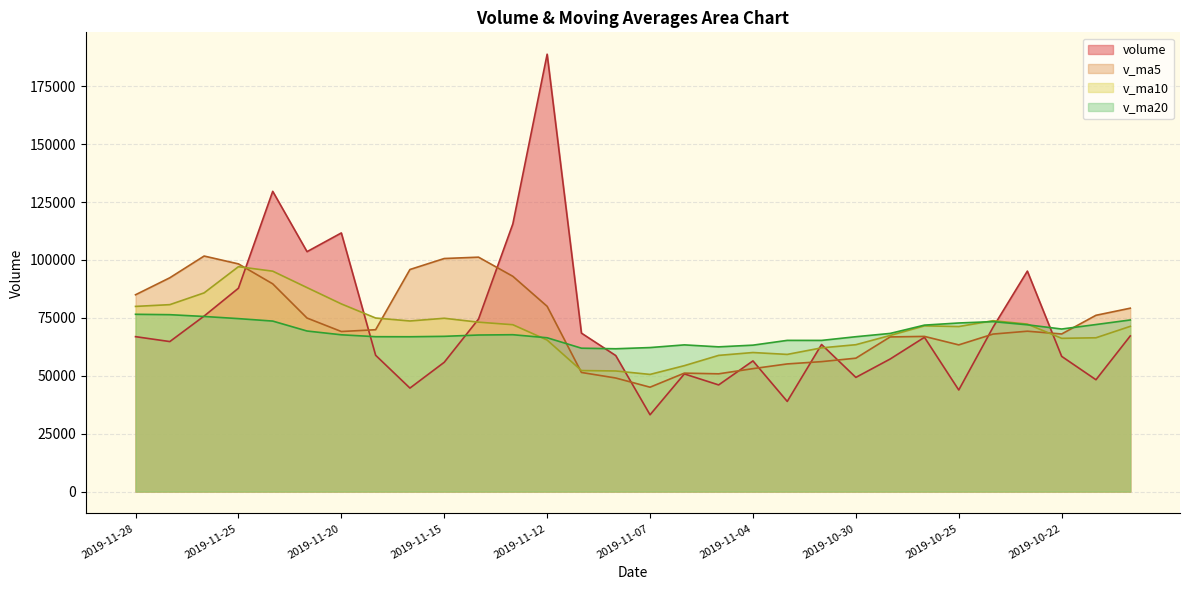

Reading left to right, transcribe all the data shown in this chart.

volume: 2019-11-28=66880.0	2019-11-27=64757.1	2019-11-26=75773.7	2019-11-25=87791.9	2019-11-22=129622.8	2019-11-21=103580.6	2019-11-20=111658.4	2019-11-19=58842.5	2019-11-18=44677.1	2019-11-15=55814.2	2019-11-14=74483.6	2019-11-13=115562.5	2019-11-12=188824.7	2019-11-11=68405.6	2019-11-08=58721.6	2019-11-07=33150.4	2019-11-06=50790.8	2019-11-05=46045.0	2019-11-04=56416.0	2019-11-01=38914.0	2019-10-31=63501.2	2019-10-30=49293.0	2019-10-29=57227.0	2019-10-28=66602.8	2019-10-25=43848.0	2019-10-24=70959.2	2019-10-23=95180.9	2019-10-22=58369.7	2019-10-21=48283.0	2019-10-18=67189.8
v_ma5: 2019-11-28=84965.1	2019-11-27=92305.2	2019-11-26=101685.5	2019-11-25=98299.2	2019-11-22=89676.3	2019-11-21=74914.6	2019-11-20=69095.2	2019-11-19=69876.0	2019-11-18=95872.4	2019-11-15=100618.1	2019-11-14=101199.6	2019-11-13=92933.0	2019-11-12=79978.6	2019-11-11=51422.7	2019-11-08=49024.8	2019-11-07=45063.2	2019-11-06=51133.4	2019-11-05=50833.8	2019-11-04=53070.2	2019-11-01=55107.6	2019-10-31=56094.4	2019-10-30=57586.0	2019-10-29=66763.6	2019-10-28=66992.1	2019-10-25=63328.2	2019-10-24=67996.5	2019-10-23=69228.0	2019-10-22=68041.5	2019-10-21=76104.7	2019-10-18=79168.9
v_ma10: 2019-11-28=79939.9	2019-11-27=80700.2	2019-11-26=85780.8	2019-11-25=97085.8	2019-11-22=95147.2	2019-11-21=88057.1	2019-11-20=81014.1	2019-11-19=74927.3	2019-11-18=73647.6	2019-11-15=74821.4	2019-11-14=73131.4	2019-11-13=72033.2	2019-11-12=65406.2	2019-11-11=52246.5	2019-11-08=52066.2	2019-11-07=50578.8	2019-11-06=54359.7	2019-11-05=58798.7	2019-11-04=60031.2	2019-11-01=59217.9	2019-10-31=62045.5	2019-10-30=63407.0	2019-10-29=67402.5	2019-10-28=71548.4	2019-10-25=71248.5	2019-10-24=73765.3	2019-10-23=72303.1	2019-10-22=66160.8	2019-10-21=66396.3	2019-10-18=71329.5
v_ma20: 2019-11-28=76535.6	2019-11-27=76366.7	2019-11-26=75593.5	2019-11-25=74666.1	2019-11-22=73606.7	2019-11-21=69318.0	2019-11-20=67686.9	2019-11-19=66863.0	2019-11-18=66839.4	2019-11-15=67019.7	2019-11-14=67588.4	2019-11-13=67720.1	2019-11-12=66404.4	2019-11-11=61897.4	2019-11-08=61657.3	2019-11-07=62172.1	2019-11-06=63331.4	2019-11-05=62479.8	2019-11-04=63213.7	2019-11-01=65273.7	2019-10-31=65261.4	2019-10-30=66854.4	2019-10-29=68279.4	2019-10-28=71860.7	2019-10-25=72782.8	2019-10-24=73370.5	2019-10-23=72006.5	2019-10-22=70175.0	2019-10-21=72111.6	2019-10-18=74086.4